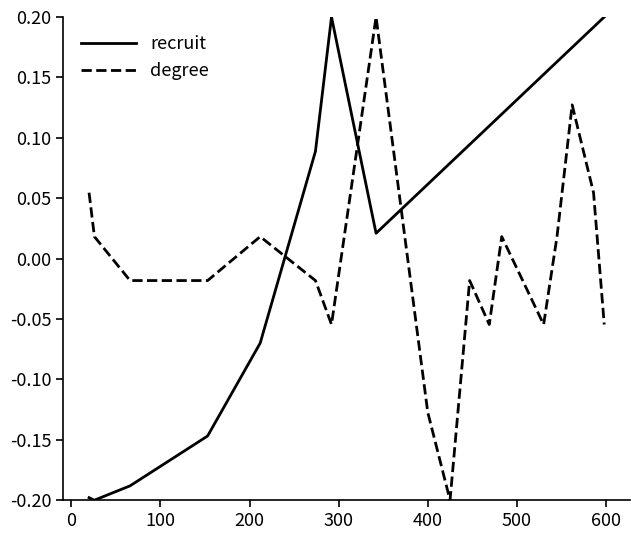

What is the difference between the maximum and minimum values in the recruit series?

0.4